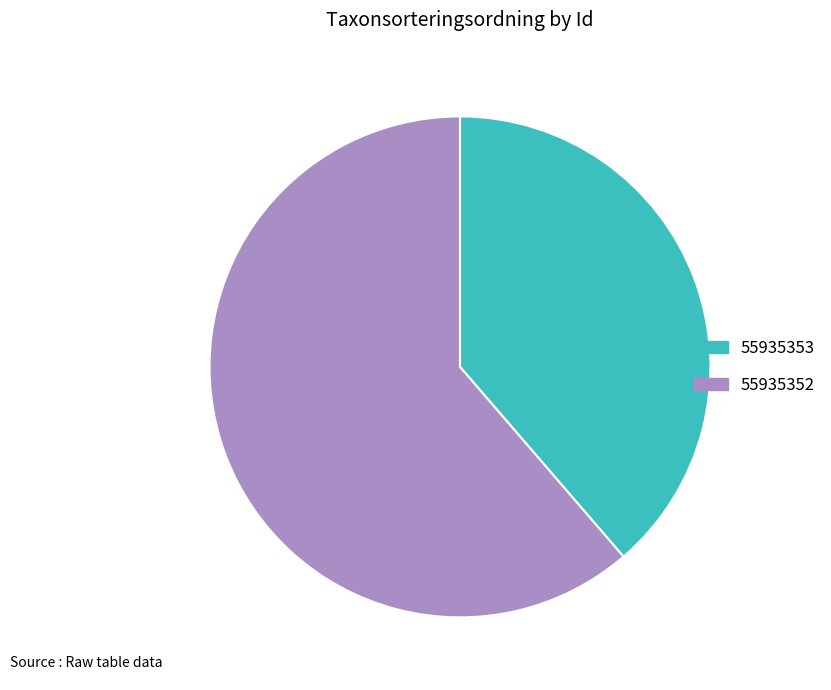

How many segments does this pie chart have?

2